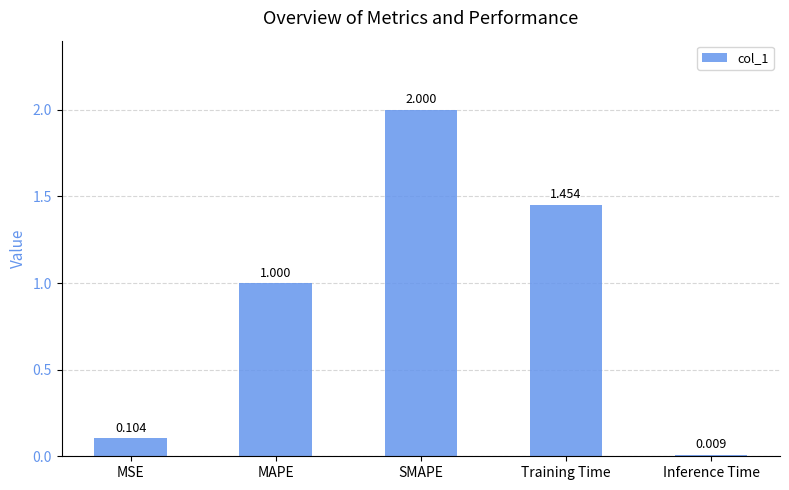

How many distinct data groups are displayed?

1